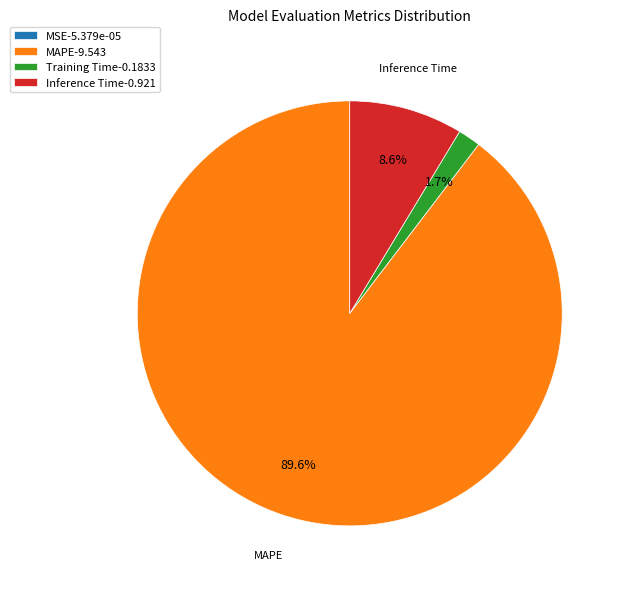

To the nearest percent, what is the average slice percentage?

25%